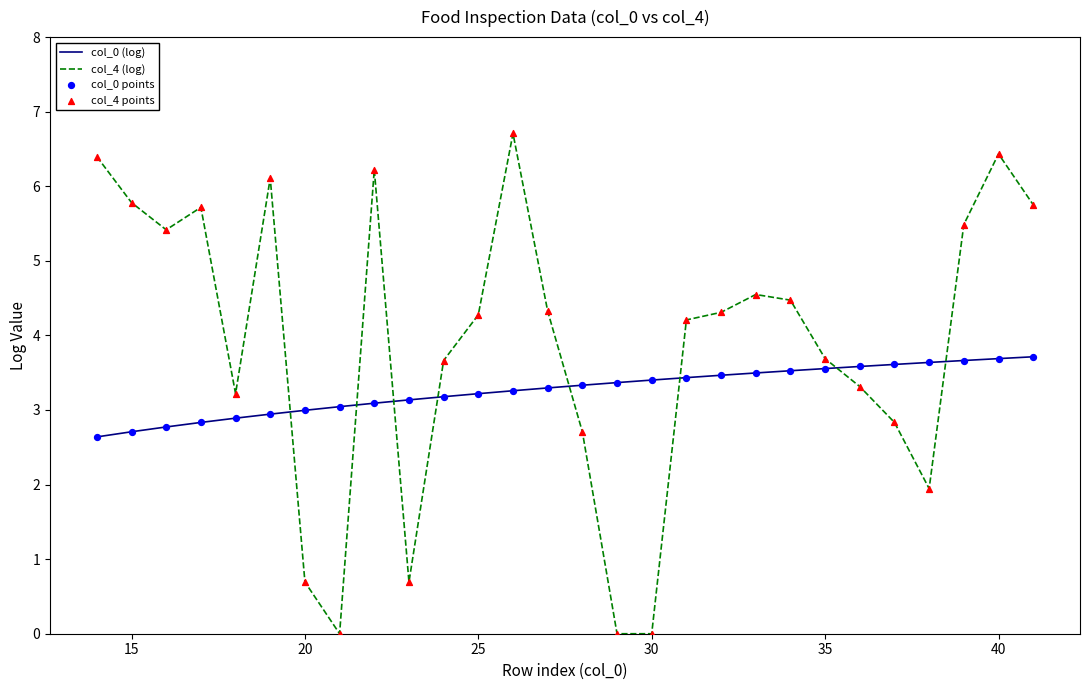

Which series has the largest total across all categories?

col_4 (log)